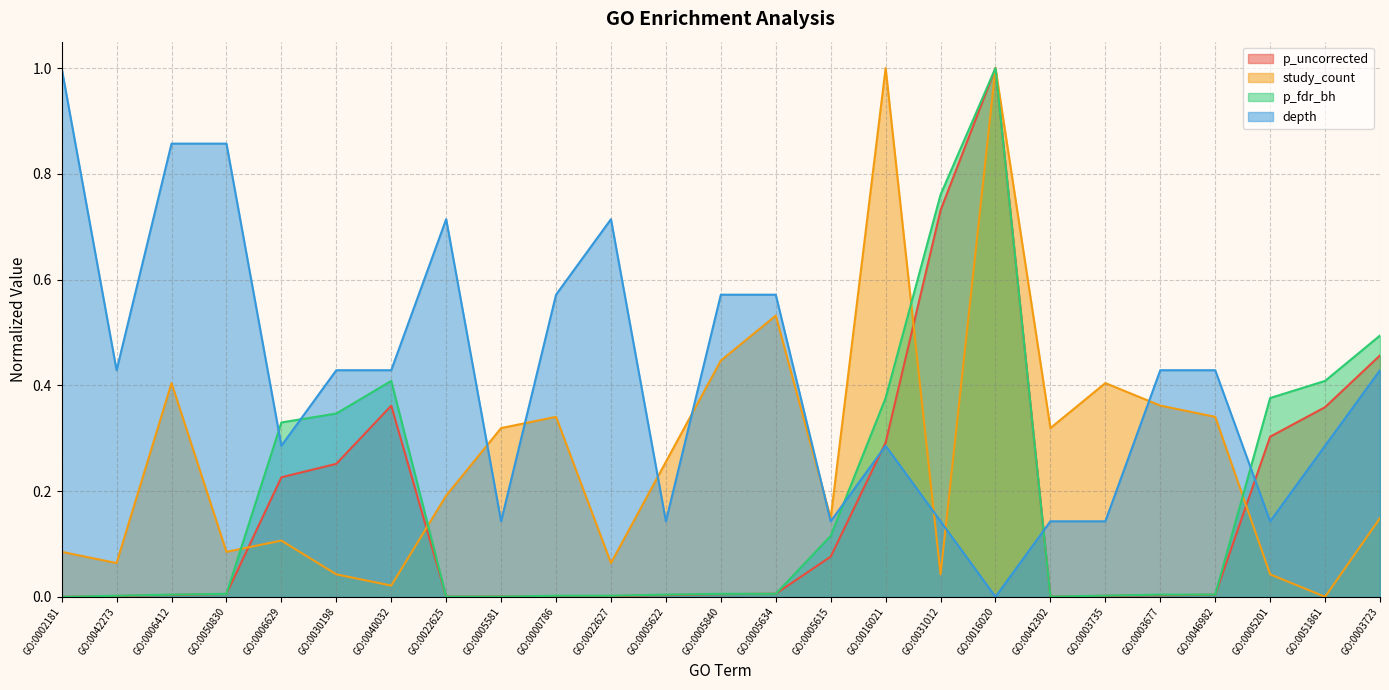

What is the sum of the depth values at GO:0005840 and GO:0002181?

1.6